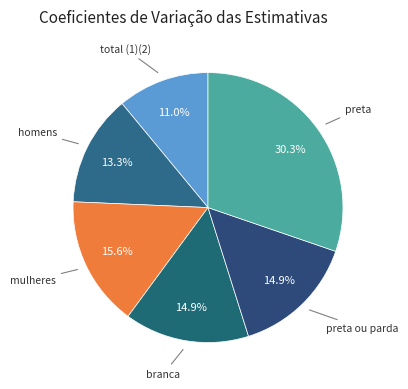

How many segments does this pie chart have?

6